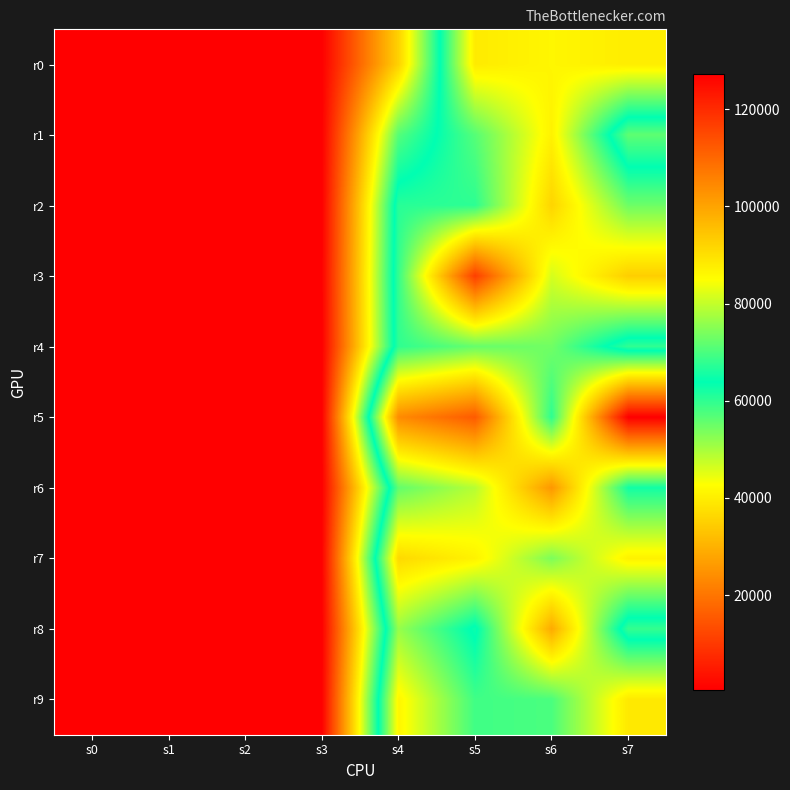

Which has a higher value, s1 or s7?

s7